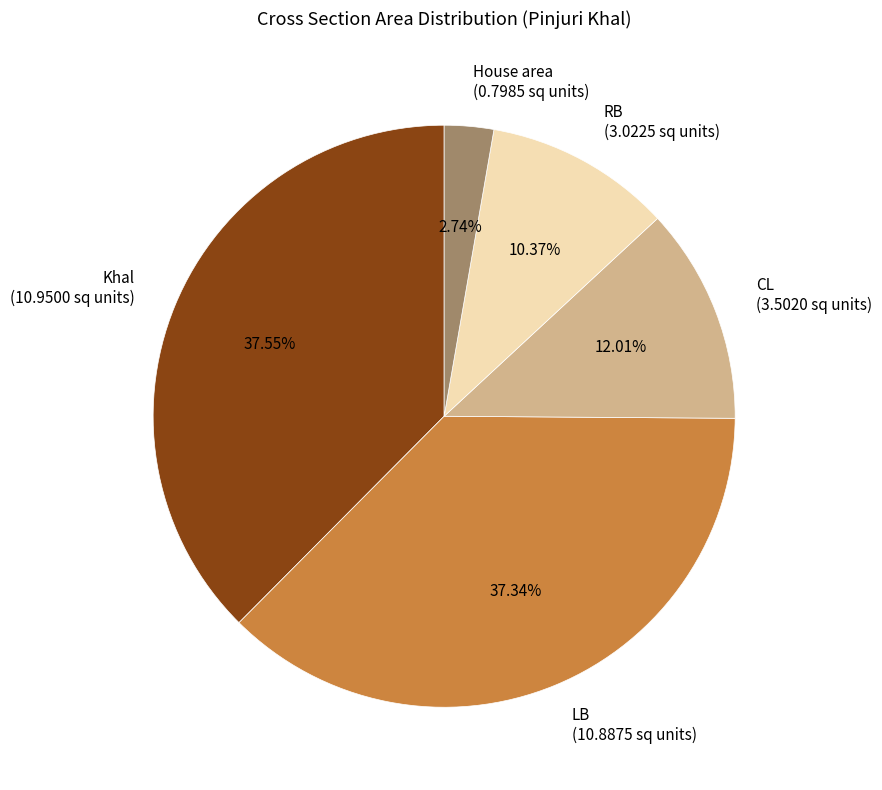

Combined, do LB (10.8875 sq units) and Khal (10.9500 sq units) account for over 50%?

Yes